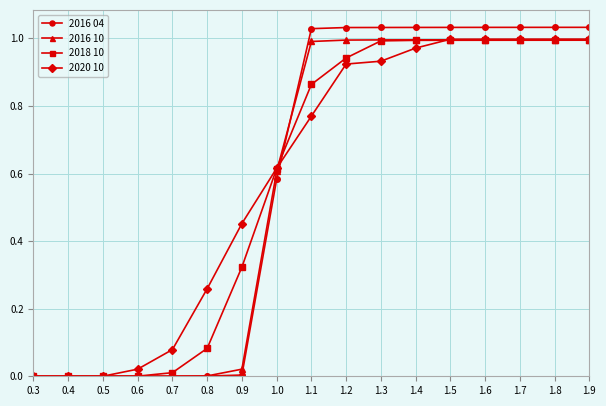

What is the label of the 2nd point from the left?

0.4